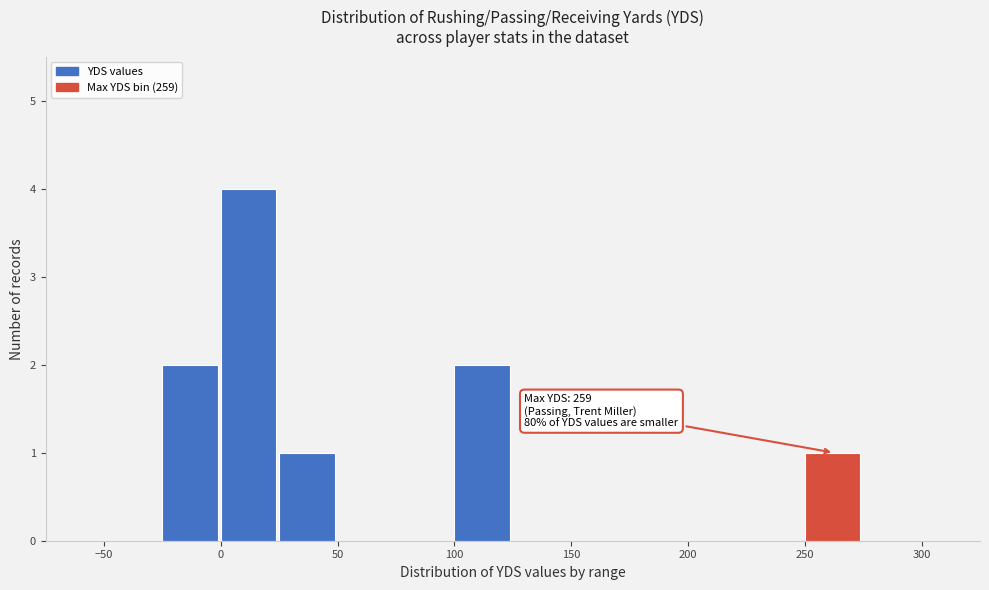

Which range on the x-axis has the tallest bar?

0 to 25